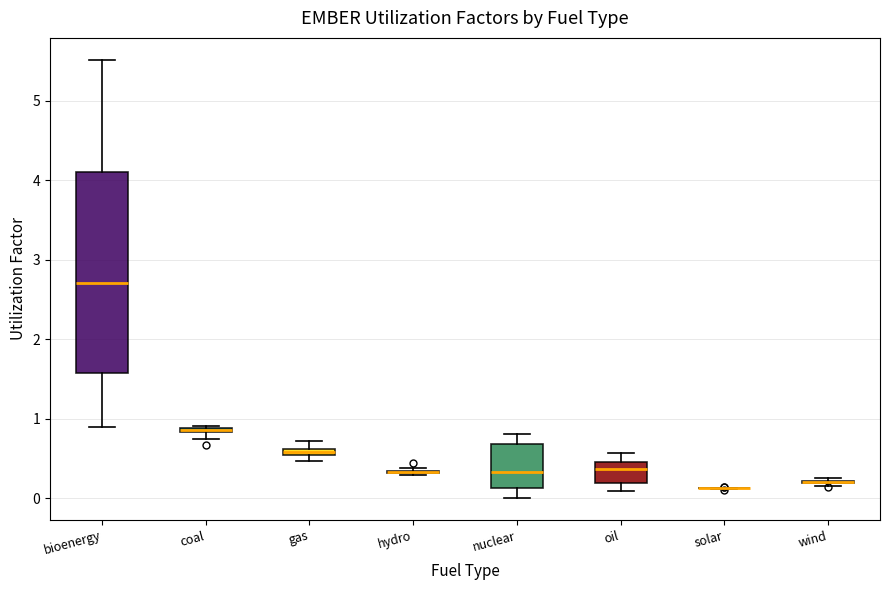

Where is the lower edge of the box for gas on the y-axis? The values are not printed on the chart, so give them approximately, as read against the axis.

0.5